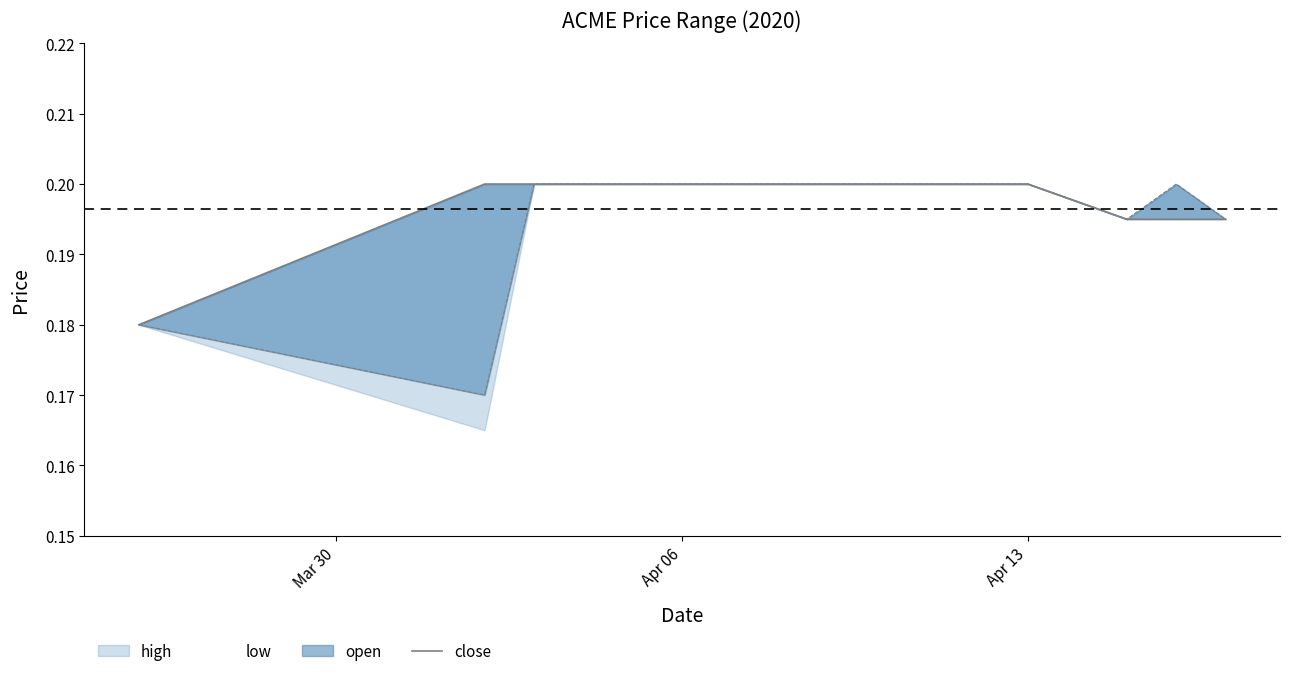

The value at Mar 30 is 0.1. True or false?

False